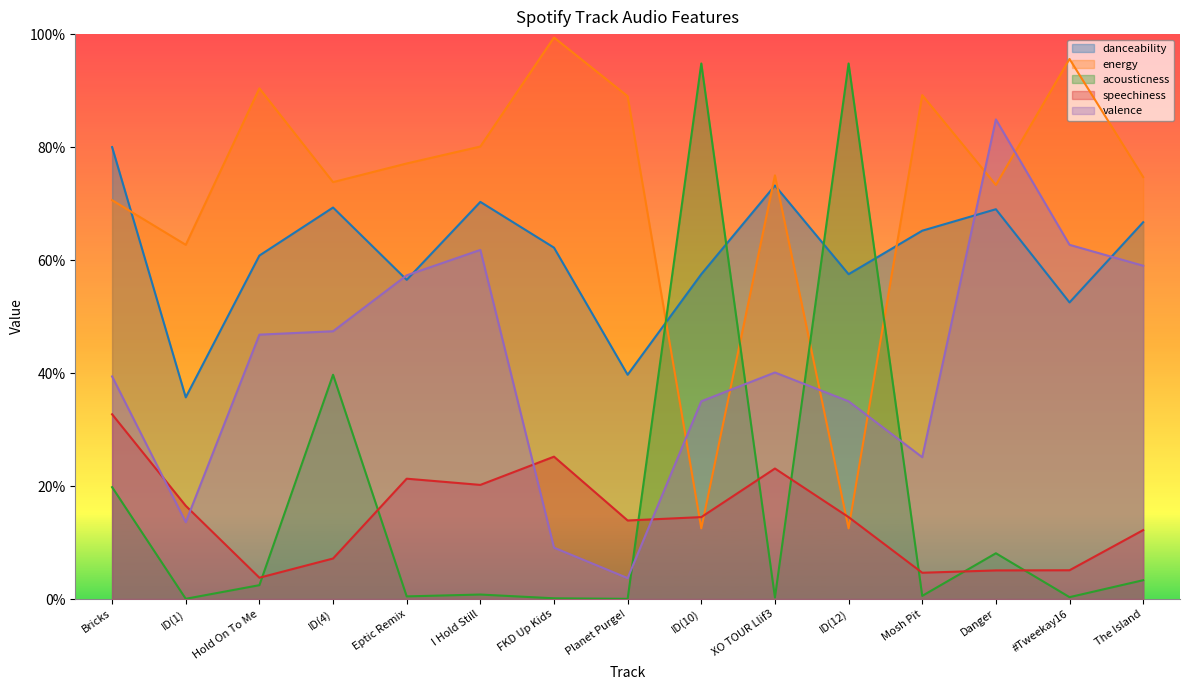

At which category does the chart reach its peak across all series?

FKD Up Kids